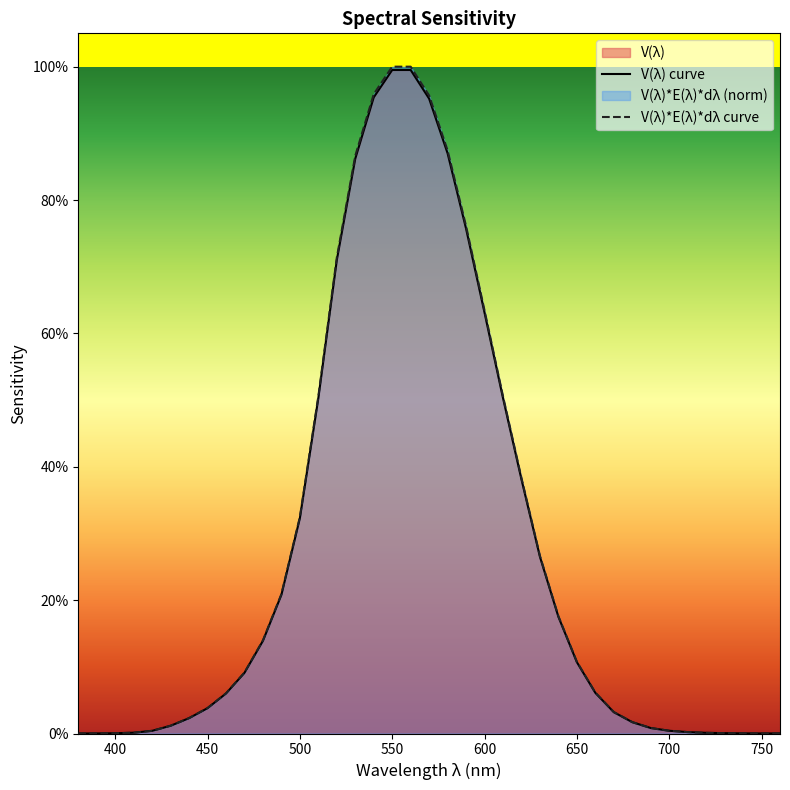

Which series has the largest range (max minus min)?

V(λ)*E(λ)*dλ curve